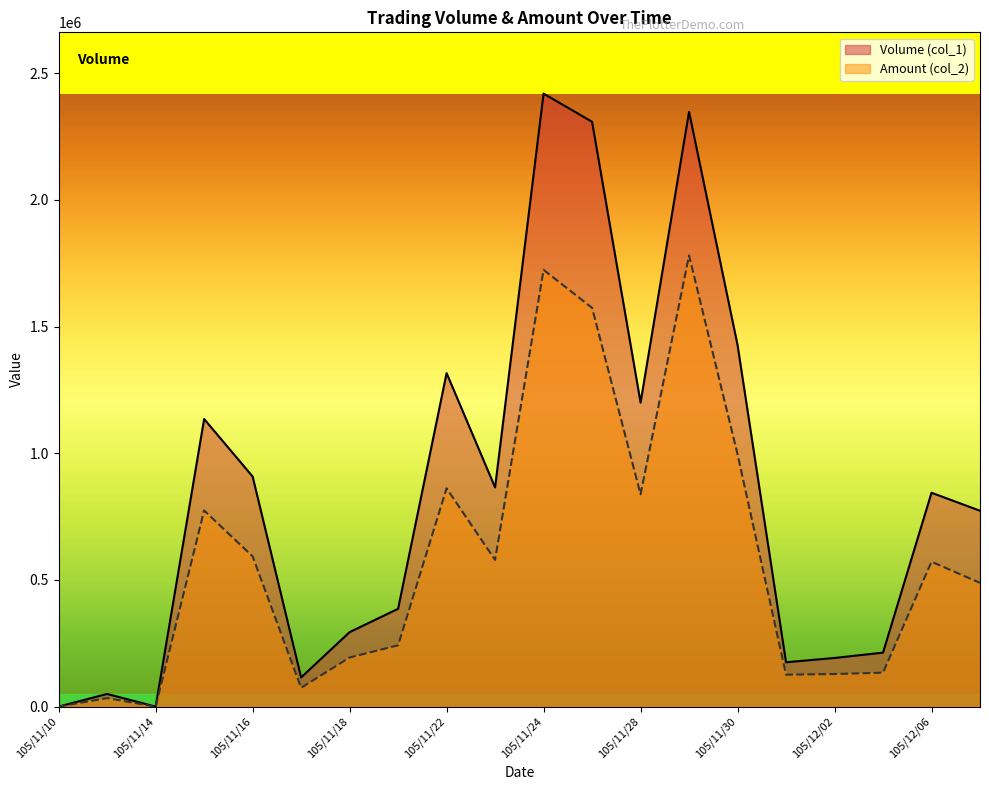

Which label corresponds to the smallest value in the chart?

105/11/10